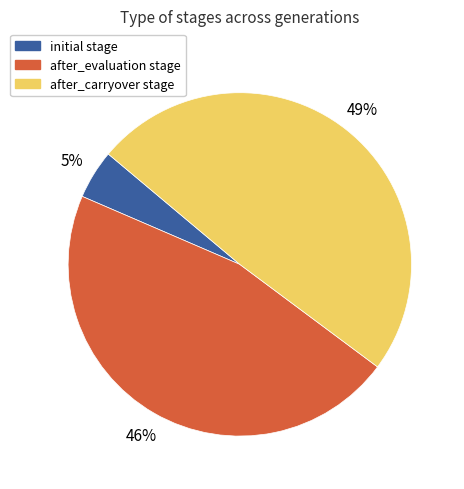

Is there any slice that represents more than half of the pie?

No